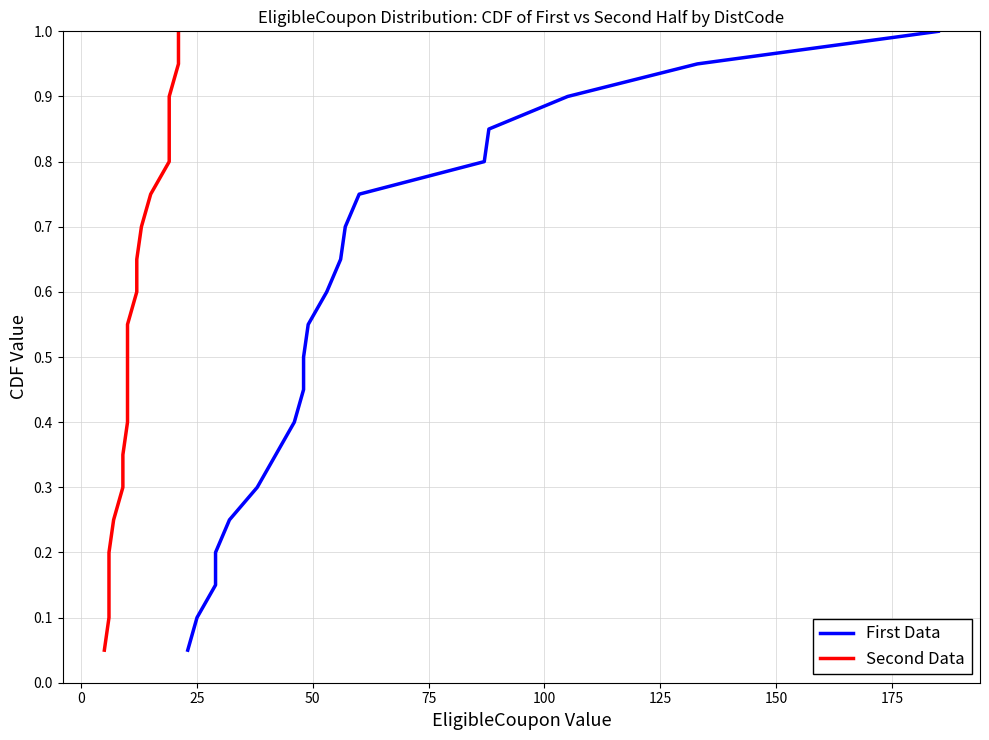

Reading left to right, transcribe all the data shown in this chart.

First Data: 0.1	0.1	0.1	0.2	0.2	0.3	0.3	0.4	0.5	0.5	0.6	0.6	0.7	0.7	0.8	0.8	0.8	0.9	0.9	1.0
Second Data: 0.1	0.1	0.1	0.2	0.2	0.3	0.3	0.4	0.5	0.5	0.6	0.6	0.7	0.7	0.8	0.8	0.8	0.9	0.9	1.0